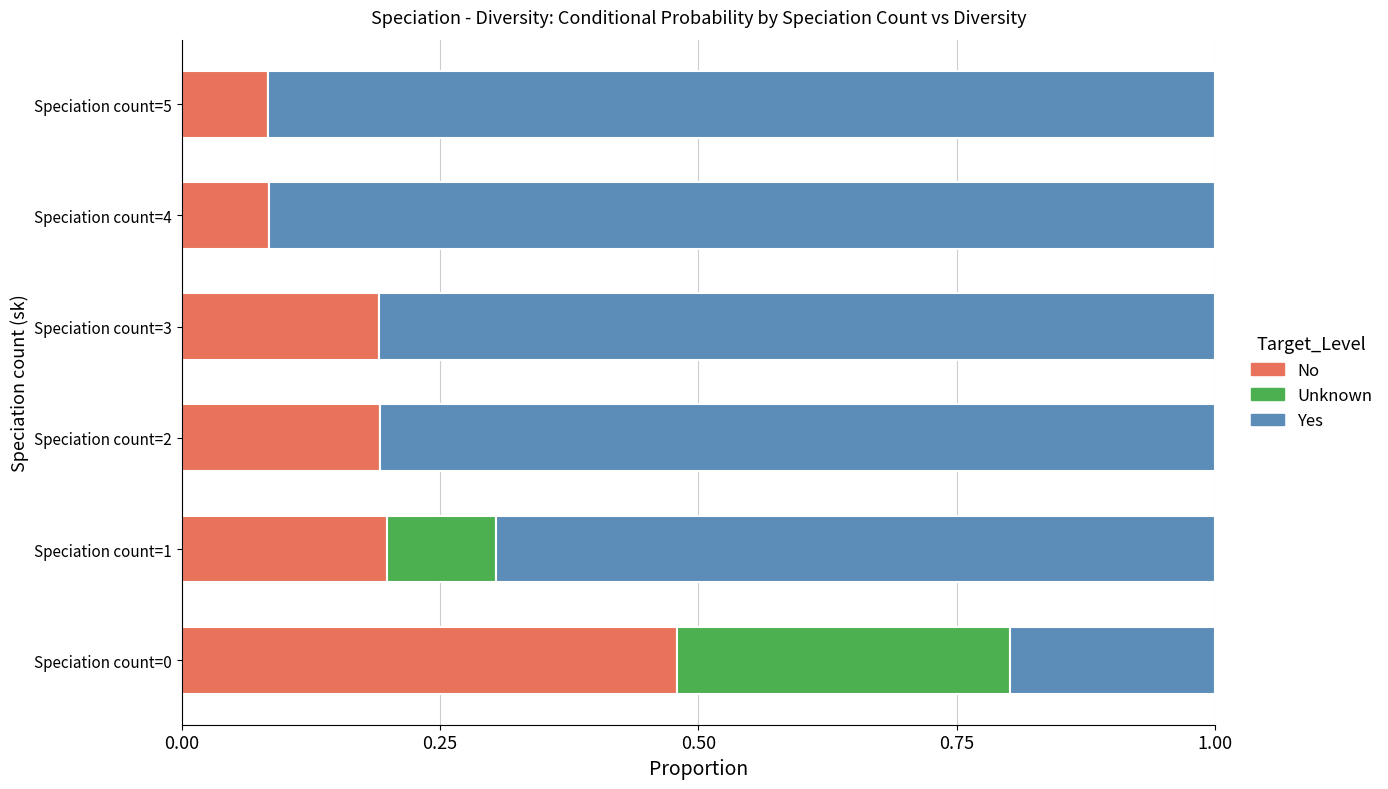

What is the total value across all series at Speciation count=2?

1.0